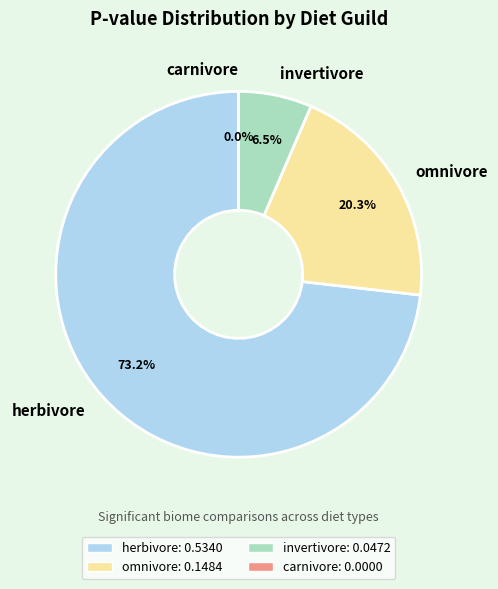

Rank the categories by value from highest to lowest.

herbivore, omnivore, invertivore, carnivore